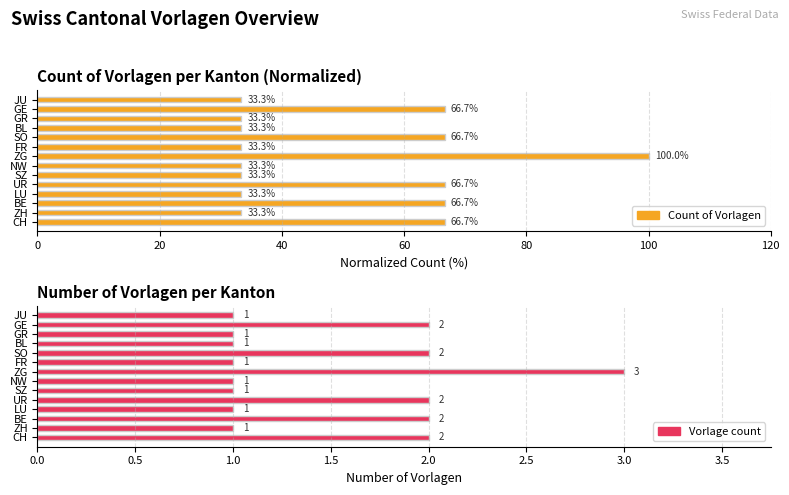

List the series in order of their peak value, lowest first.

Vorlage count, Count of Vorlagen